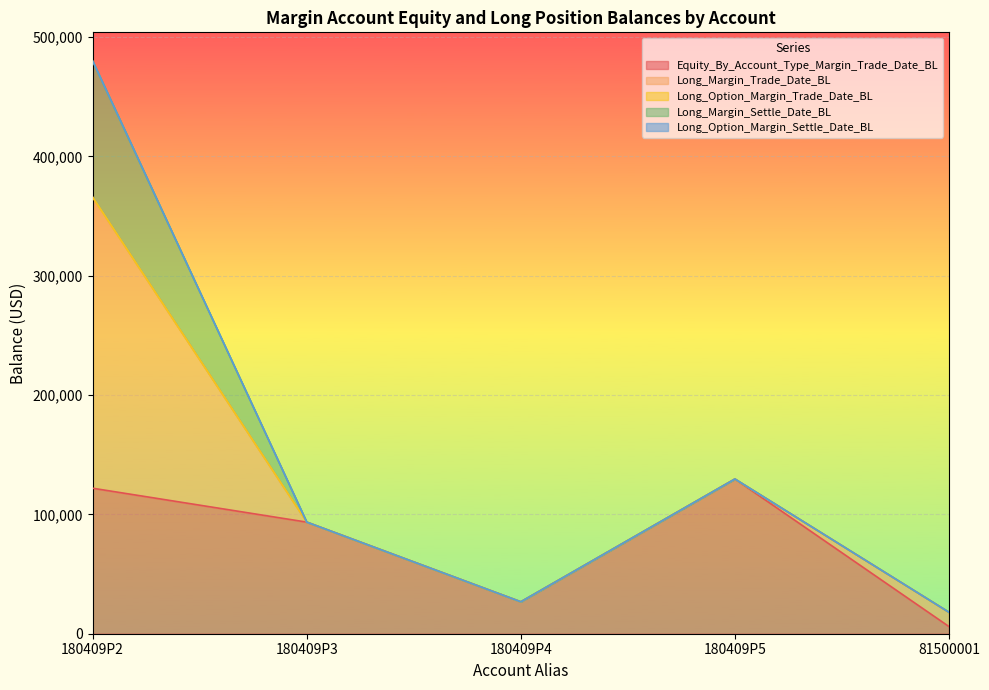

How many lines are shown in the chart?

5